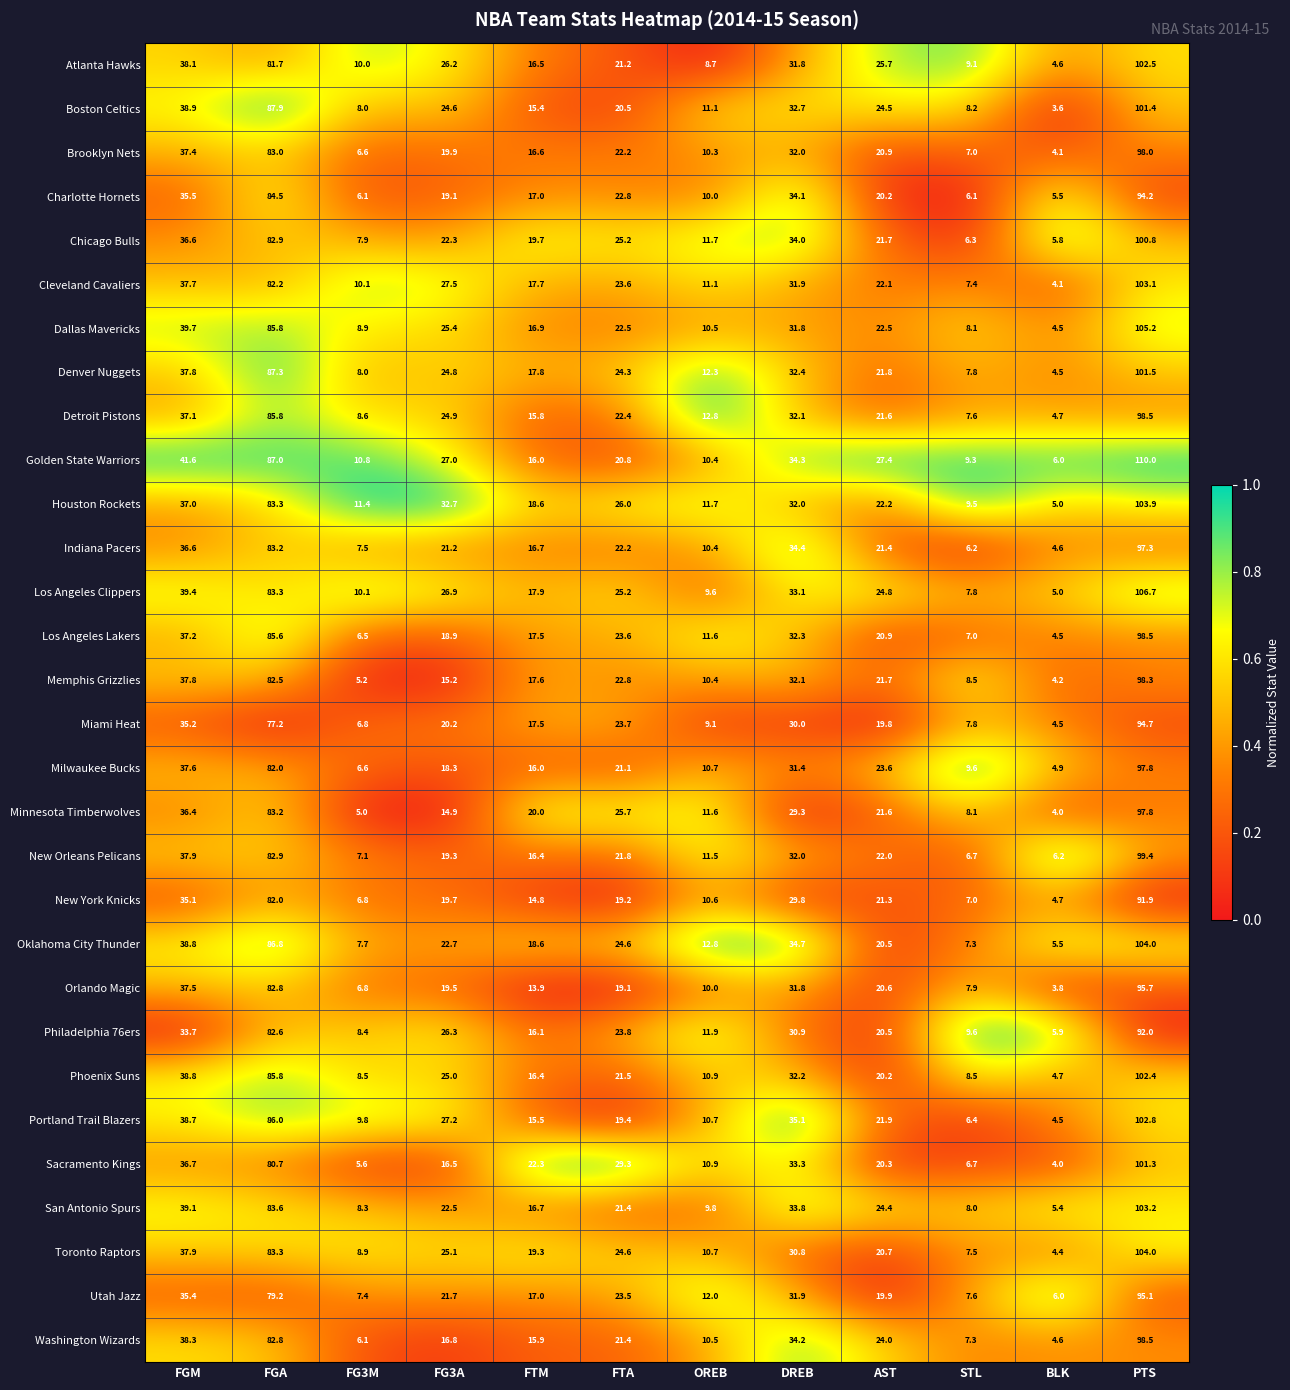

What is the sum of the Los Angeles Lakers values at FG3A and PTS?

117.4